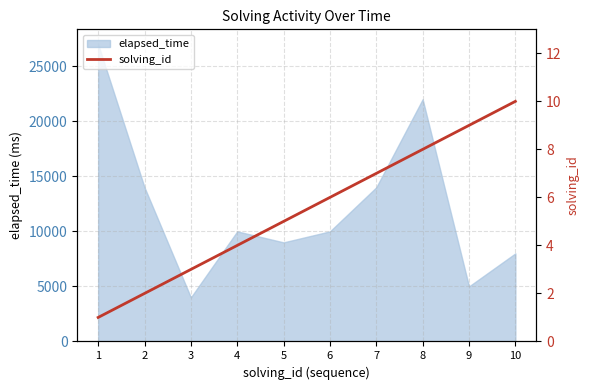

Which label corresponds to the largest value in the chart?

10